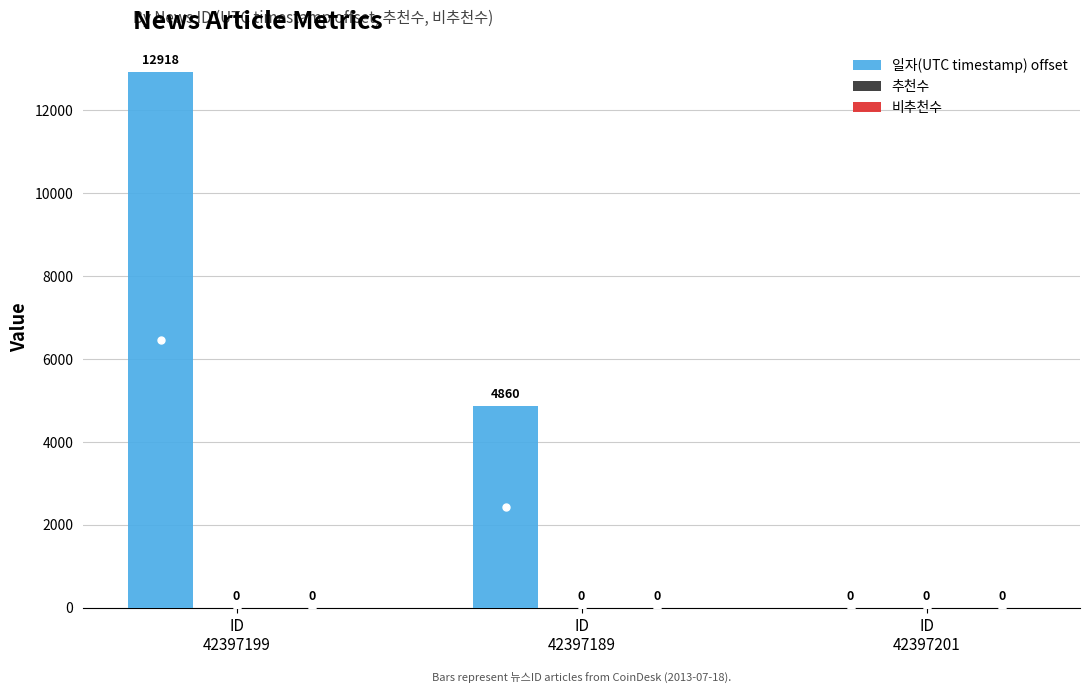

What is the sum of all values?

17778